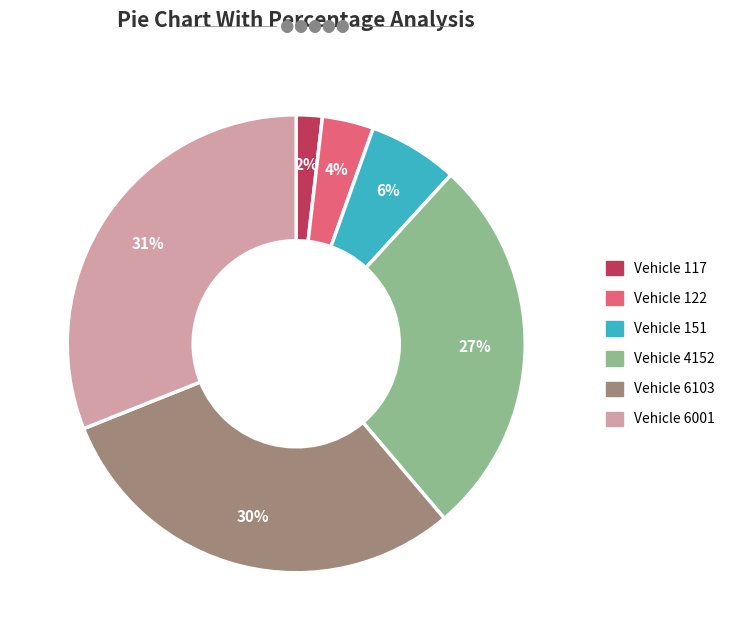

Is there a majority slice in this chart?

No